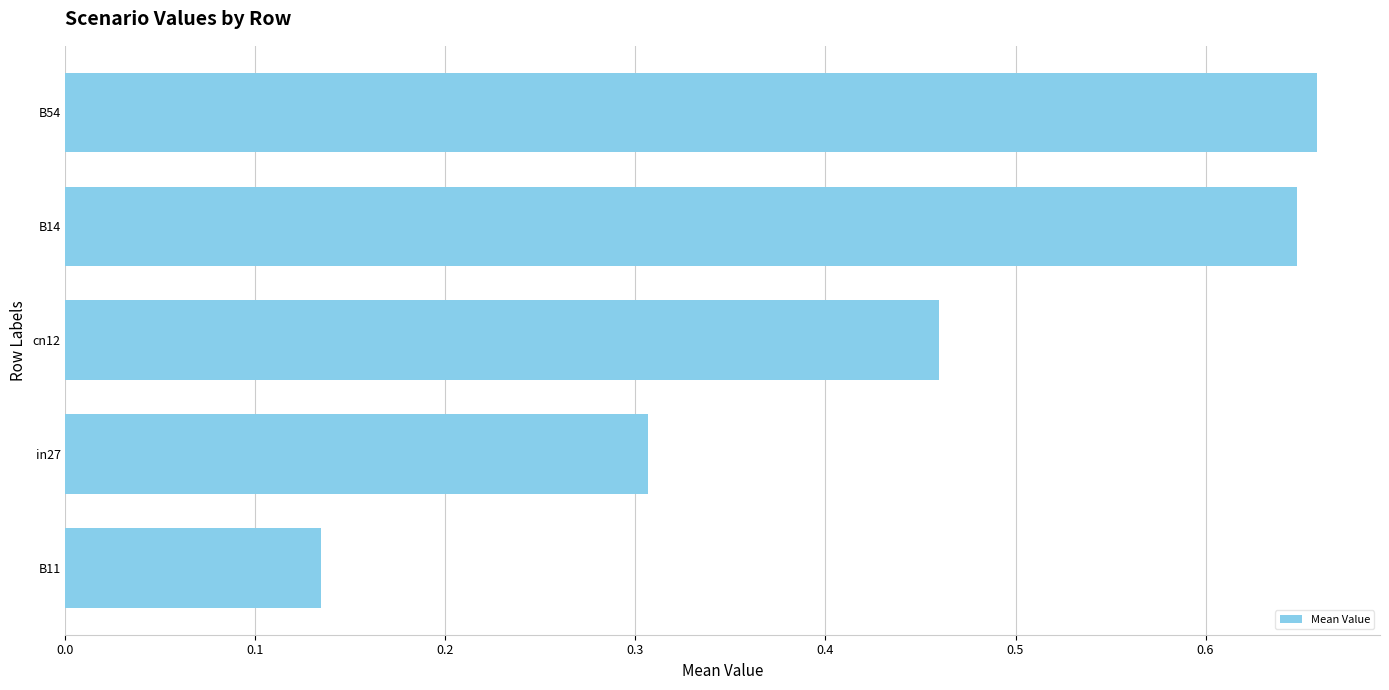

The value at in27 is 0.4. True or false?

False